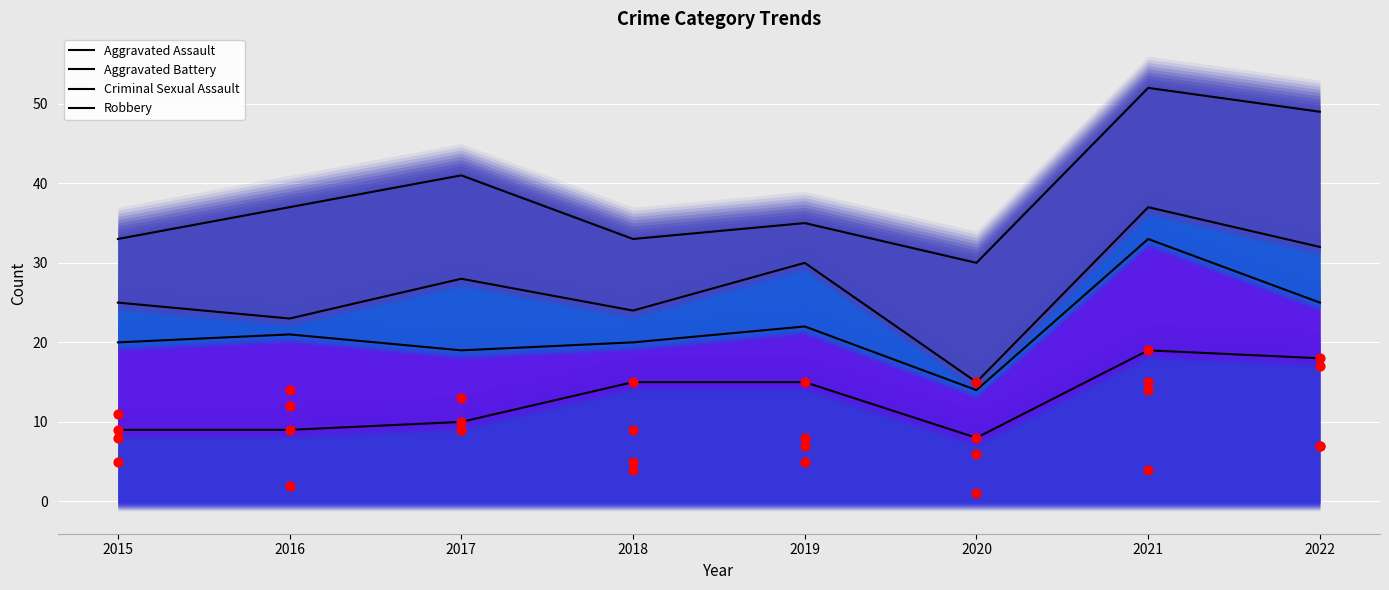

Which series contains the highest Y value?

Robbery